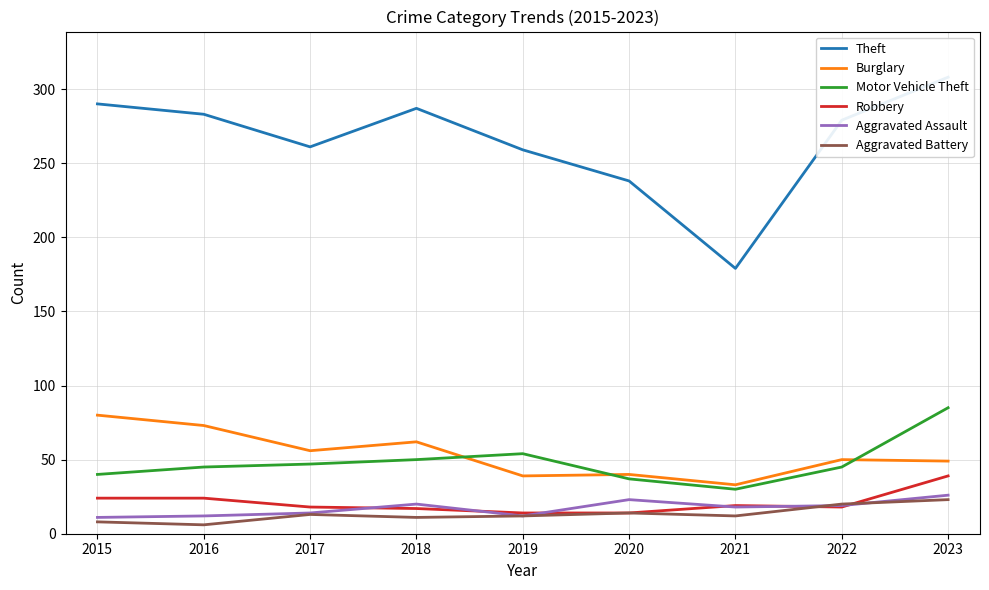

What are all the series names shown in the legend?

Theft, Burglary, Motor Vehicle Theft, Robbery, Aggravated Assault, Aggravated Battery